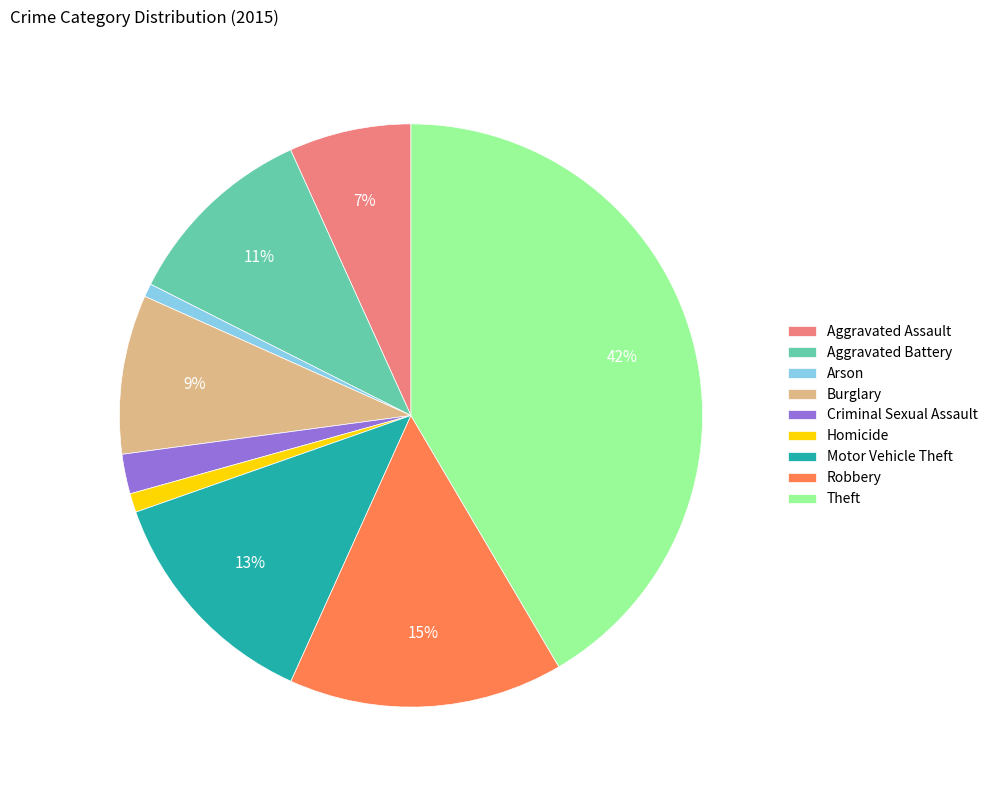

True or false: Criminal Sexual Assault accounts for 2% of the total.

True